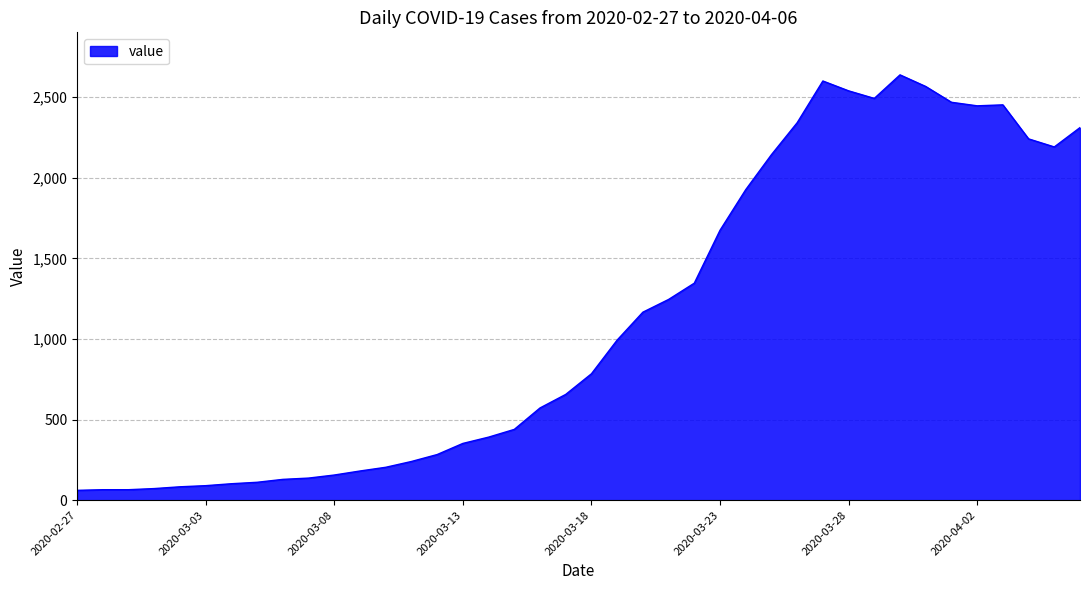

What is the difference between the maximum and minimum values?

2577